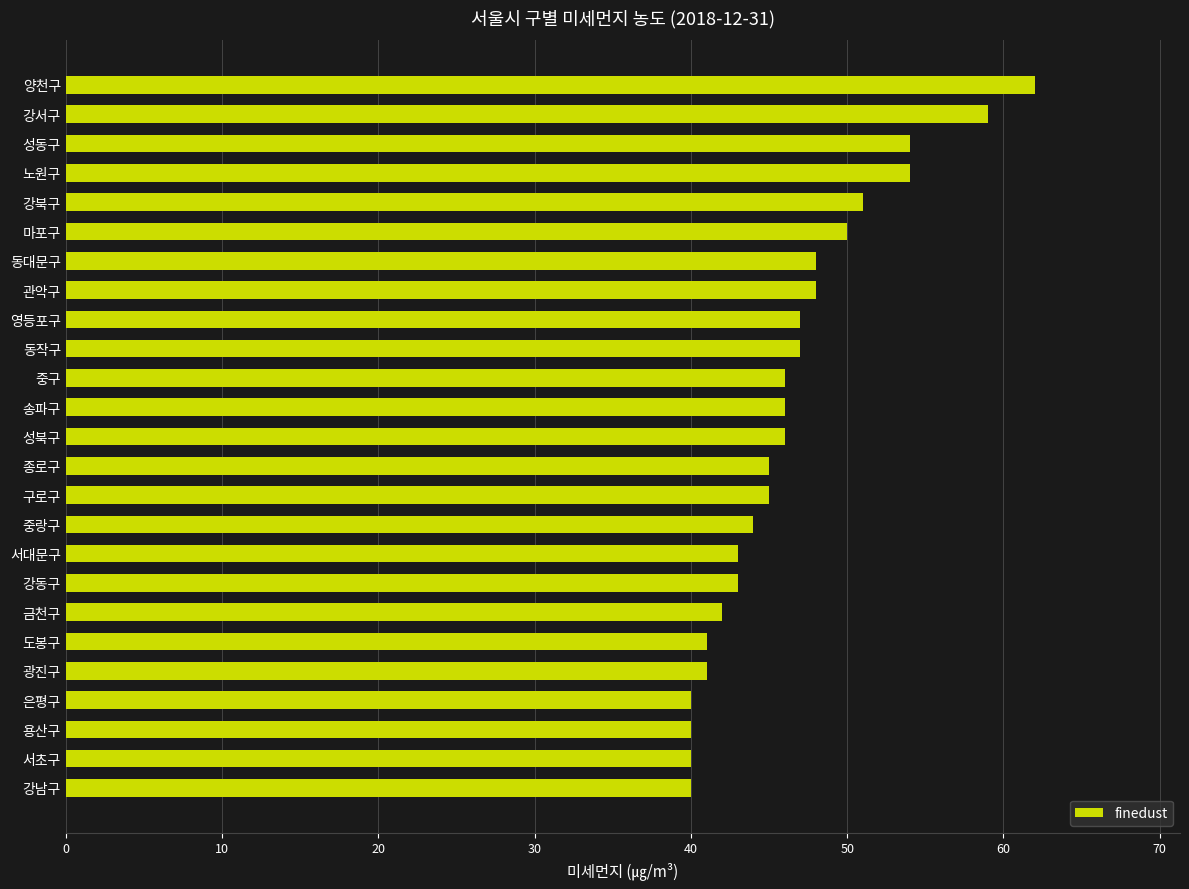

Where is the data nearest to the value 51?

강북구